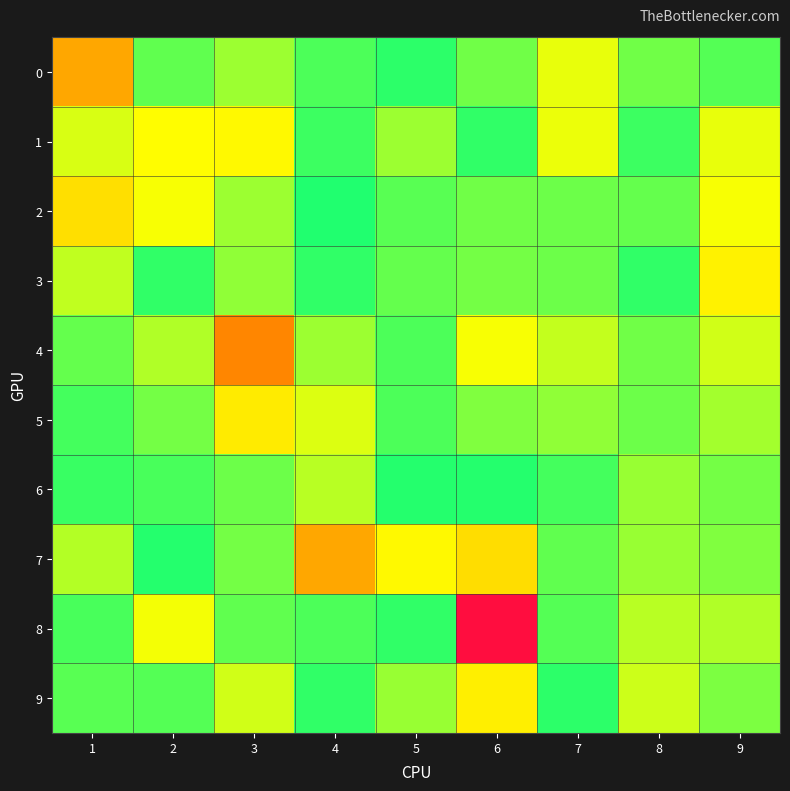

How many distinct data groups are displayed?

10